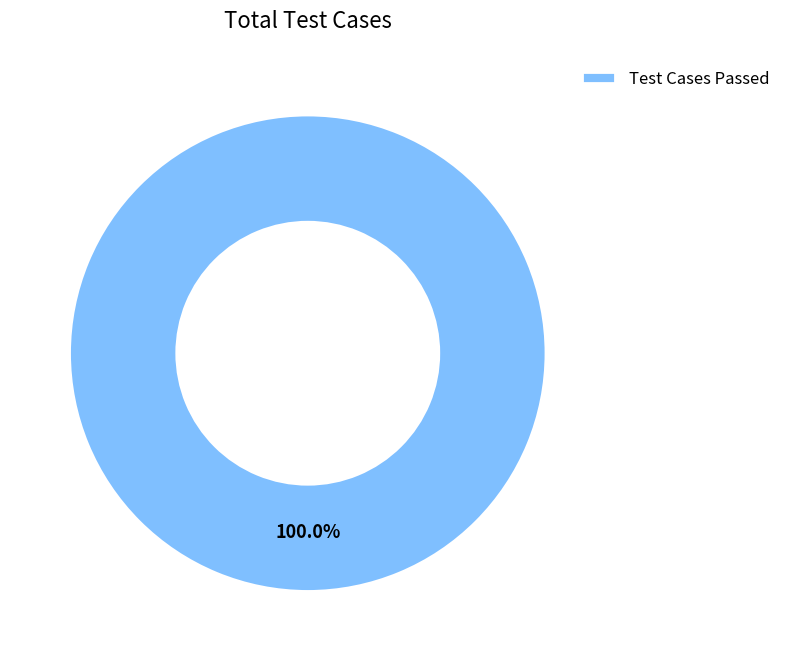

Rank the categories by value from highest to lowest.

Test Cases Passed